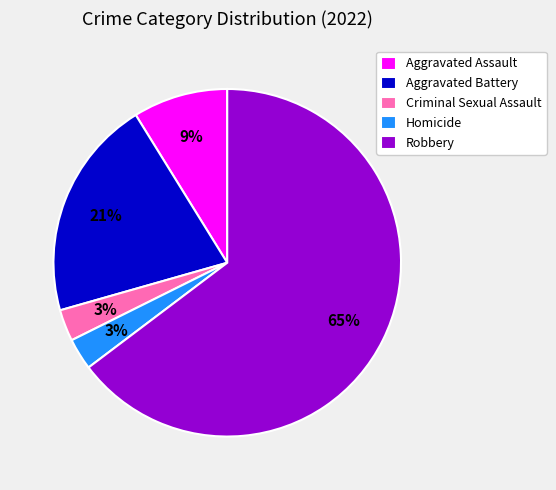

True or false: Criminal Sexual Assault accounts for 14% of the total.

False